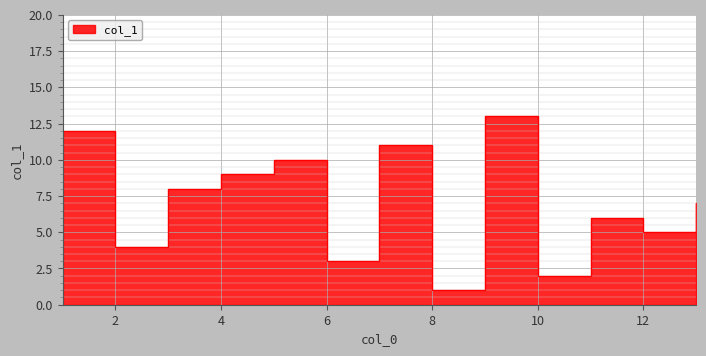

Reading right to left, list all the values displayed in this chart.

13	12	11	10	9	8	7	6	5	4	3	2	1